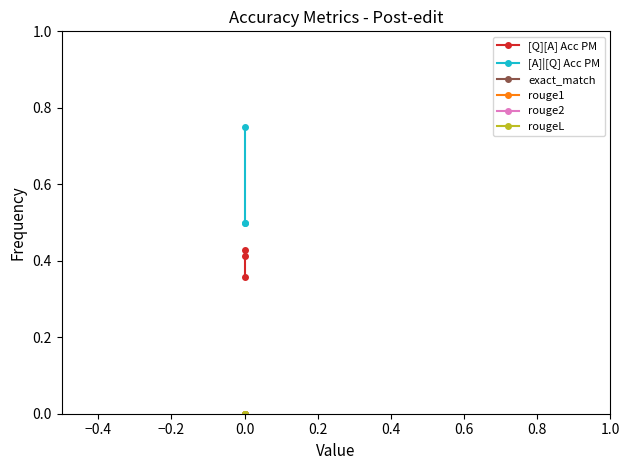

Which has a higher value, −0.2 or −0.4?

−0.4